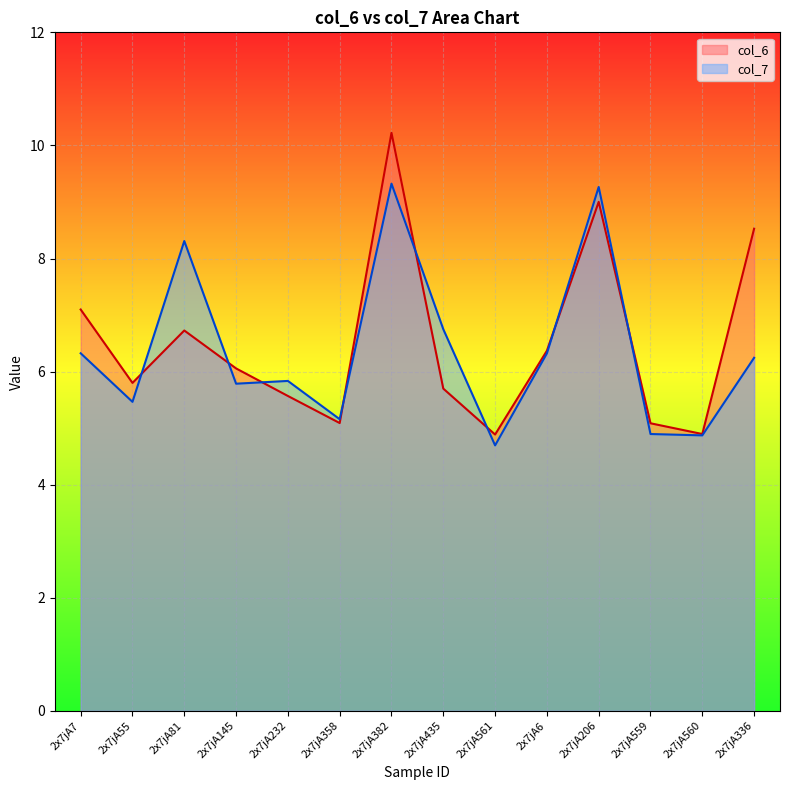

What is the sum of the col_7 values at 2x7jA560 and 2x7jA55?

10.3